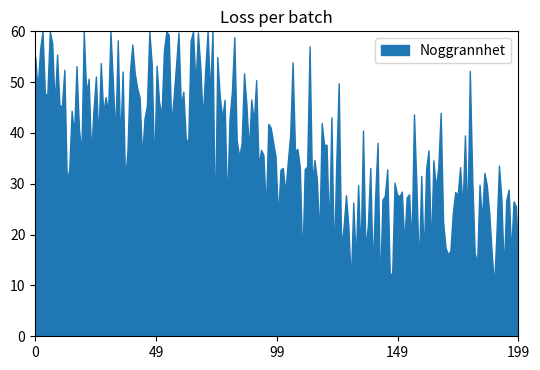

The chart shows a value of 32 at 2009-06-15. True or false?

False